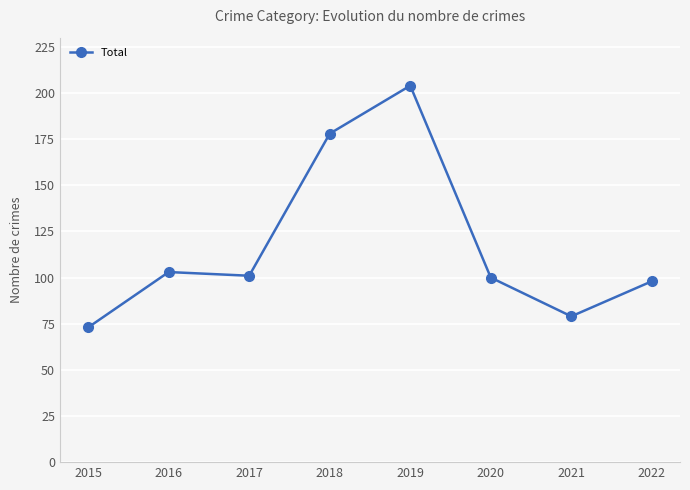

What is the value of the 6th point from the left?

100